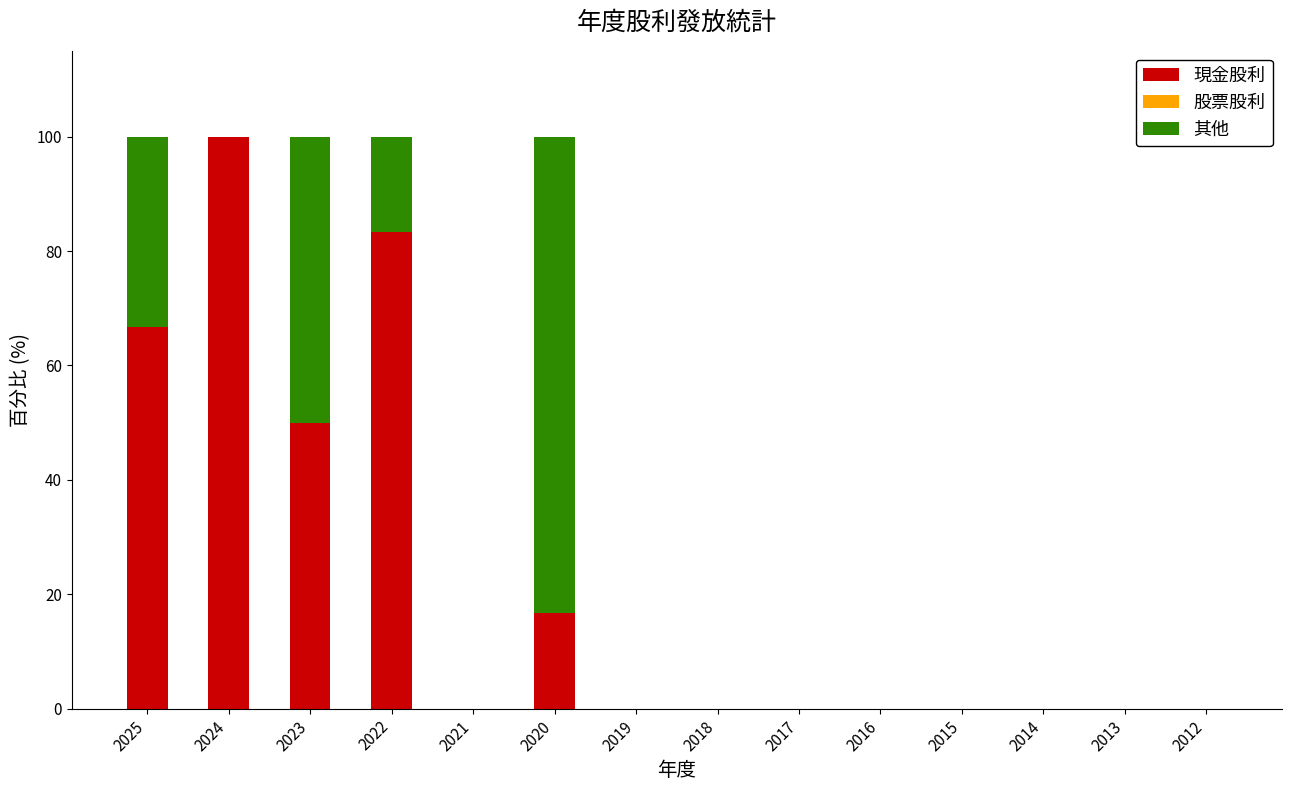

Does the chart contain stacked bars?

Yes